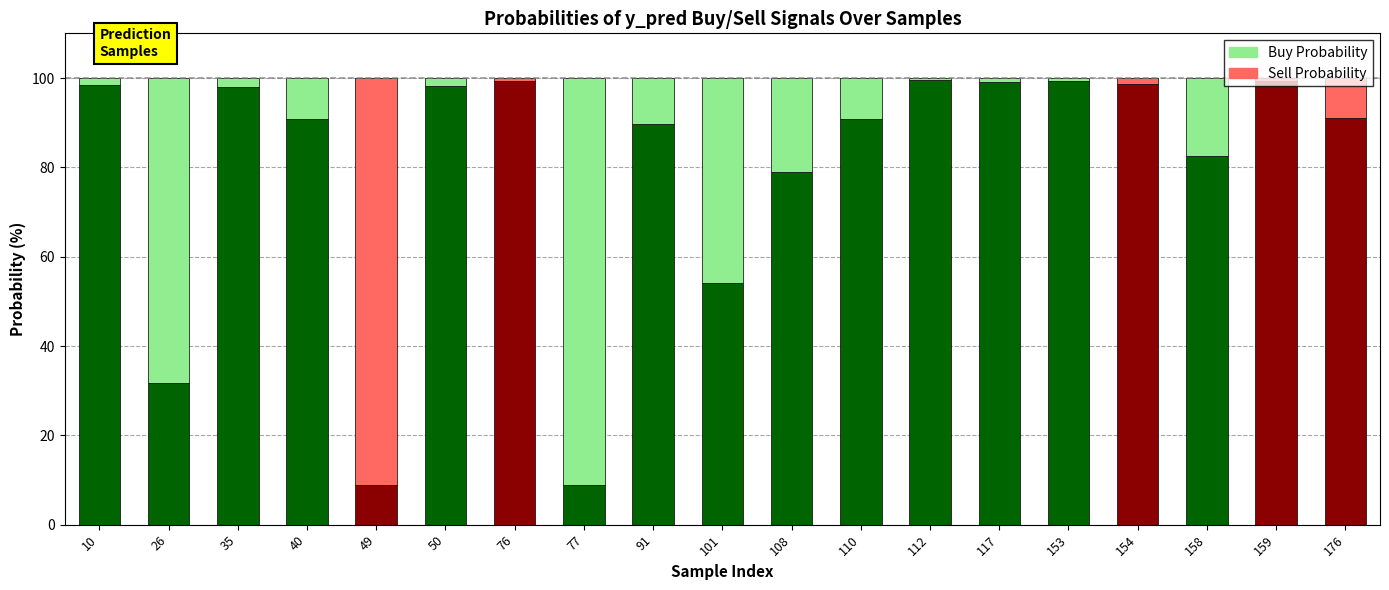

What is the total value across all series at 91?

100.0